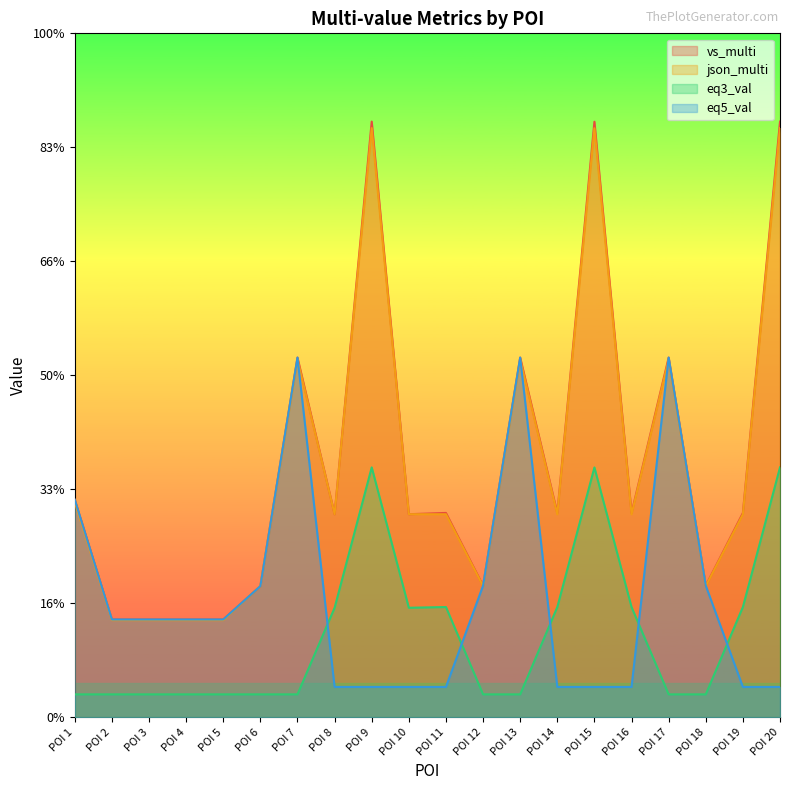

At which category does eq3_val reach its first local peak?

POI 9